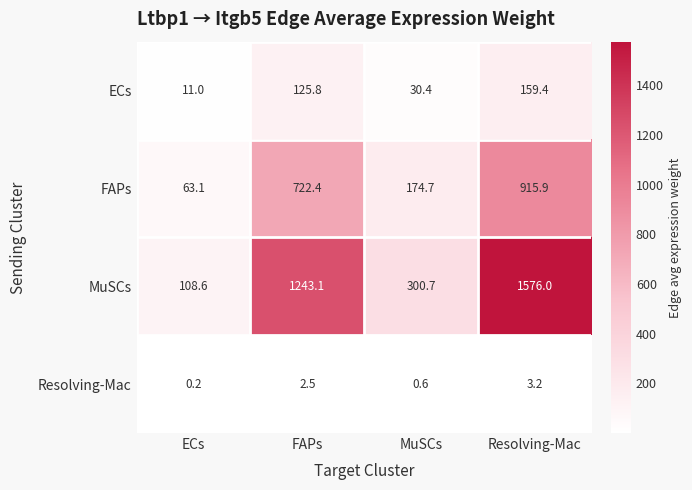

What is the difference between the highest and lowest values at FAPs?

1240.6